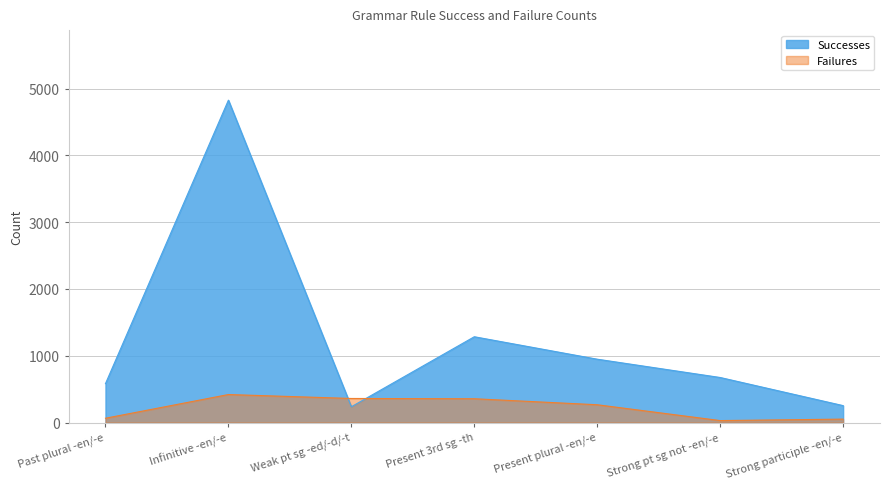

What is the minimum value for Successes?

236